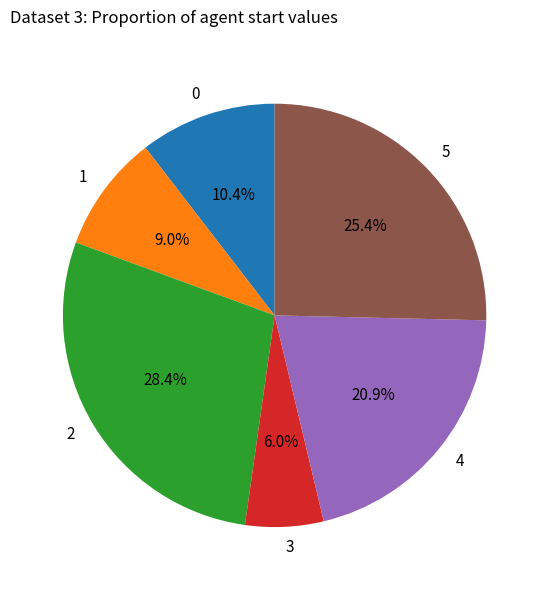

How many slices are in this pie chart?

6